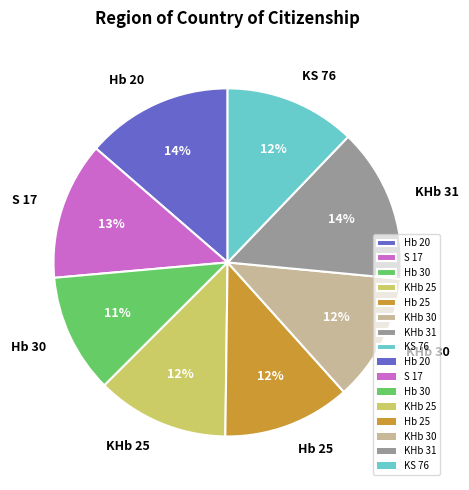

Which category has the smallest portion of the pie?

Hb 30